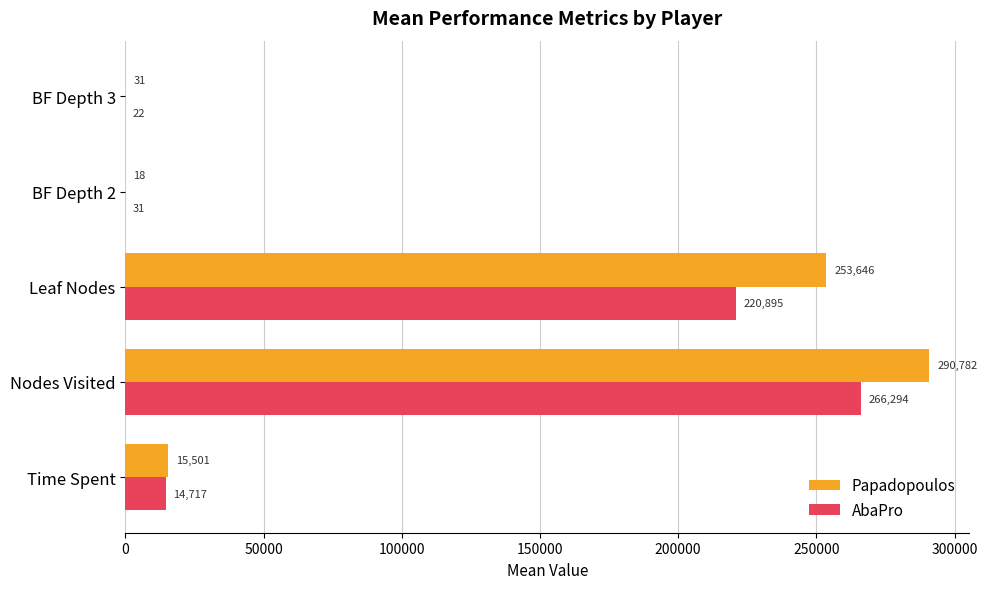

Between Nodes Visited and BF Depth 3, which series saw the biggest shift?

Papadopoulos